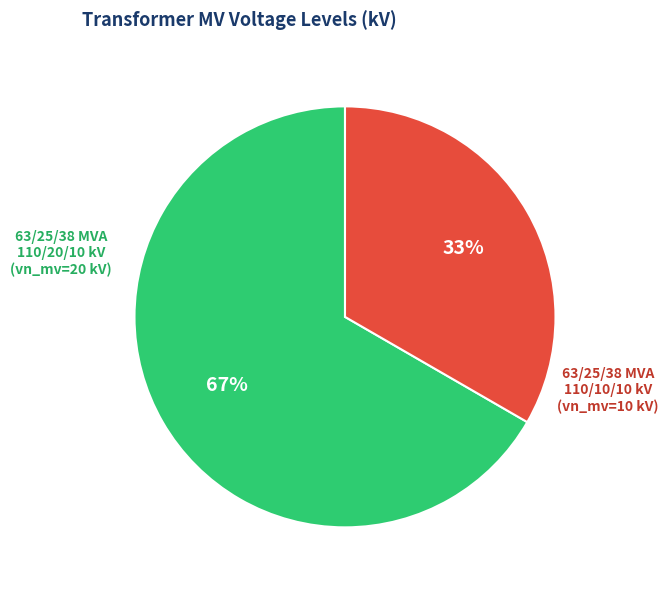

To the nearest percent, what is the average slice percentage?

50%